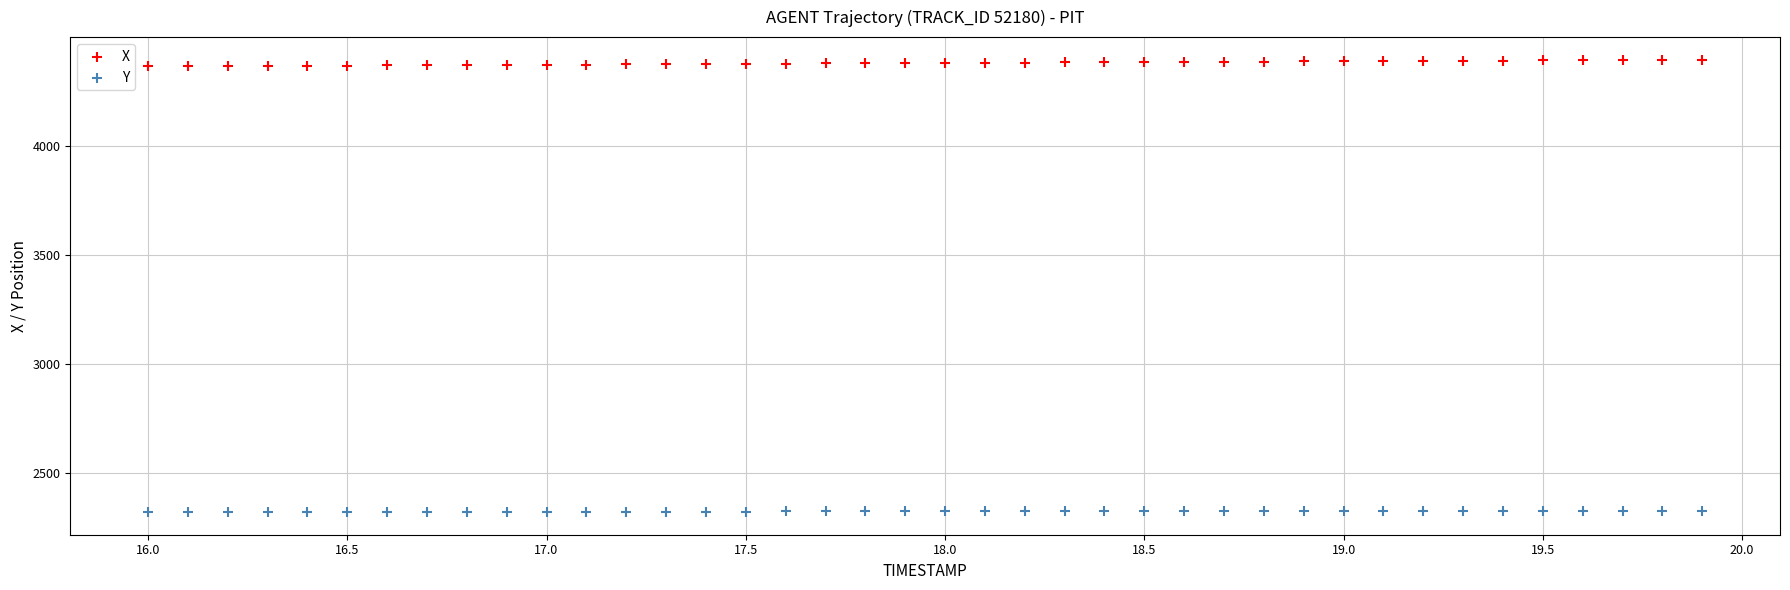

Across all data points, what is the range of X values (max minus min)?

3.9